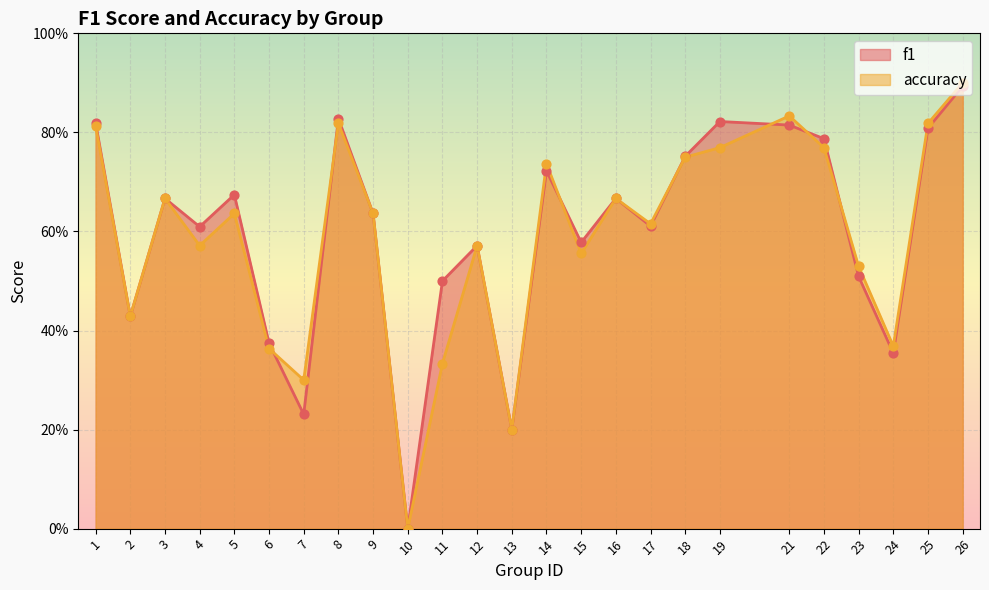

Which series has the widest spread of Y values?

accuracy